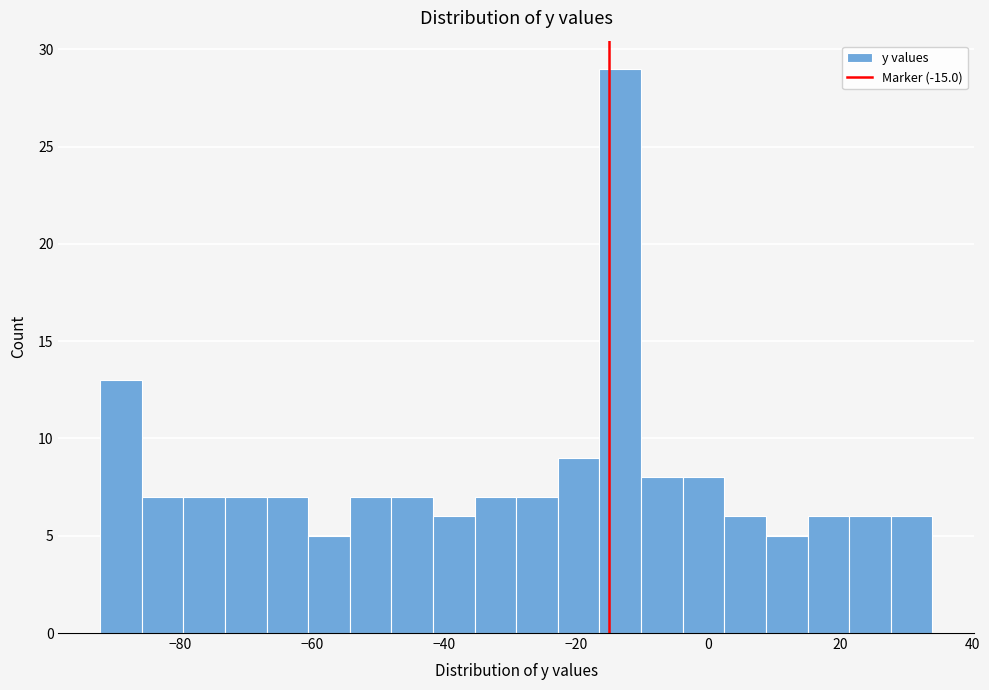

Around what value on the x-axis is the tallest bar? Give the approximate position of its centre, as read against the axis.

-14